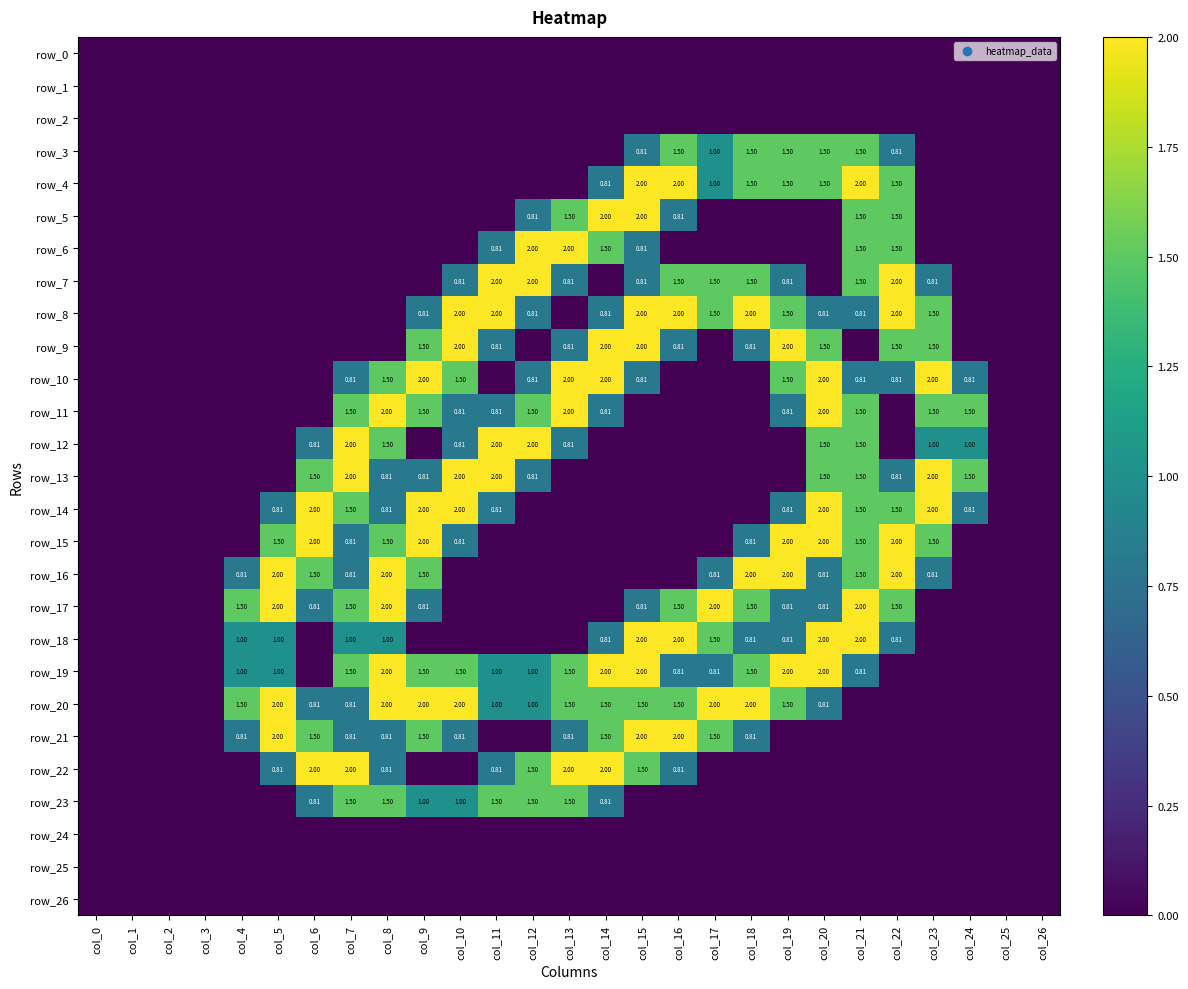

List the labels in order of row_14 value, smallest first.

col_0, col_1, col_2, col_3, col_4, col_12, col_13, col_14, col_15, col_16, col_17, col_18, col_25, col_26, col_5, col_8, col_11, col_19, col_24, col_7, col_21, col_22, col_6, col_9, col_10, col_20, col_23